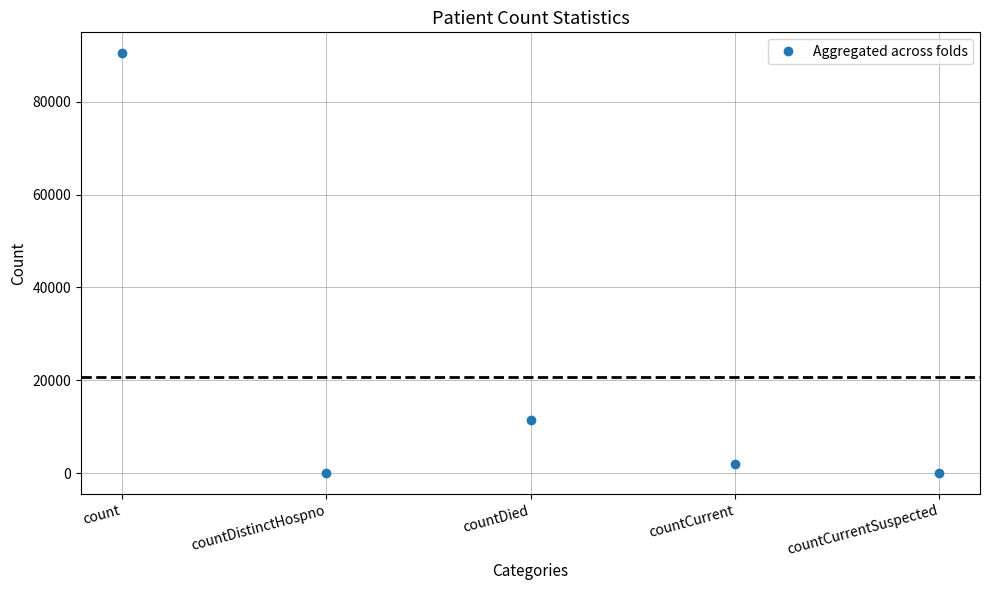

Which has a higher value, countCurrentSuspected or count?

count